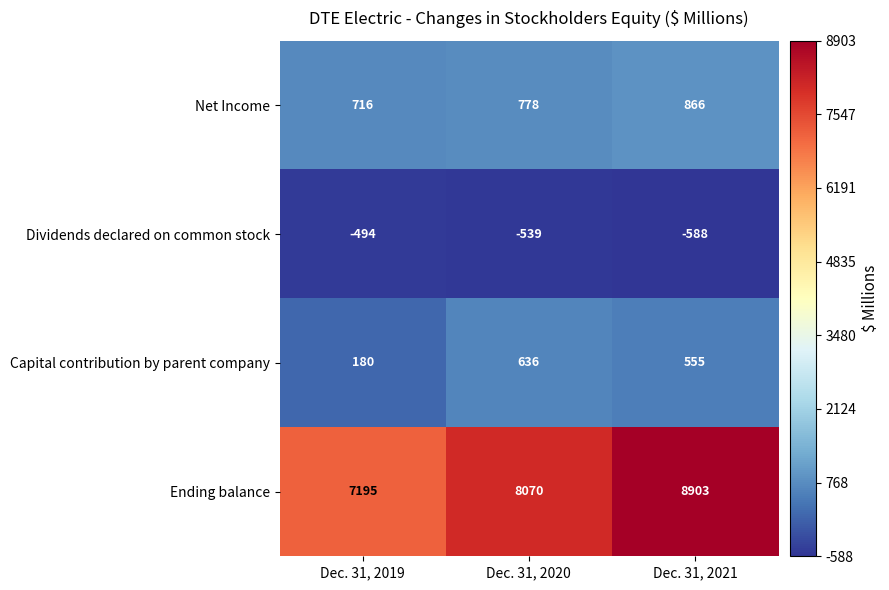

How many categories are shown in the chart?

3